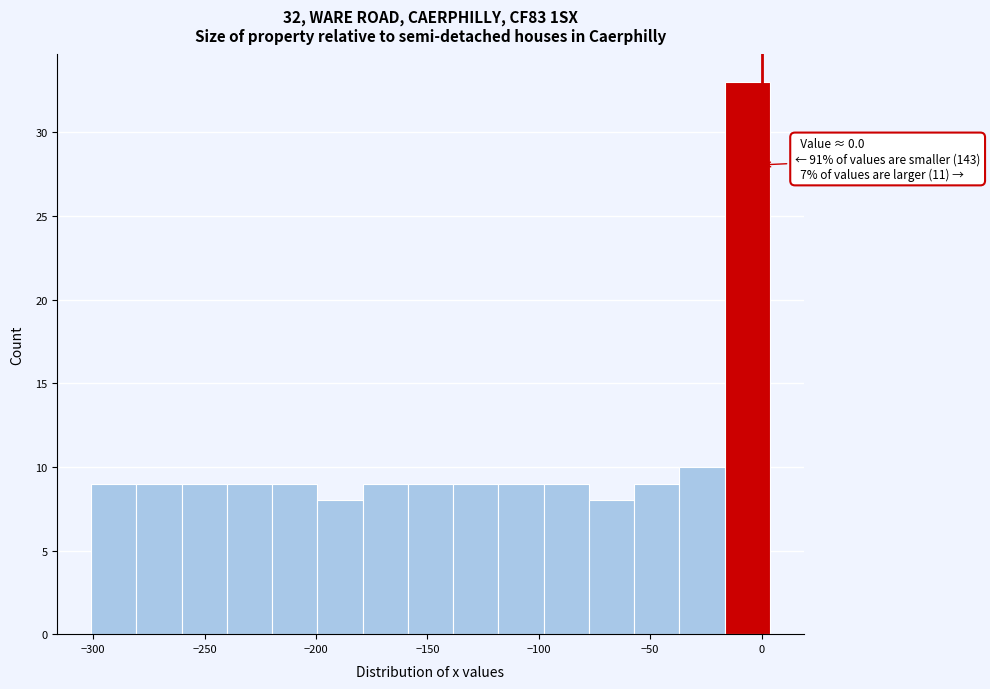

Which range on the x-axis has the tallest bar?

-15 to 5